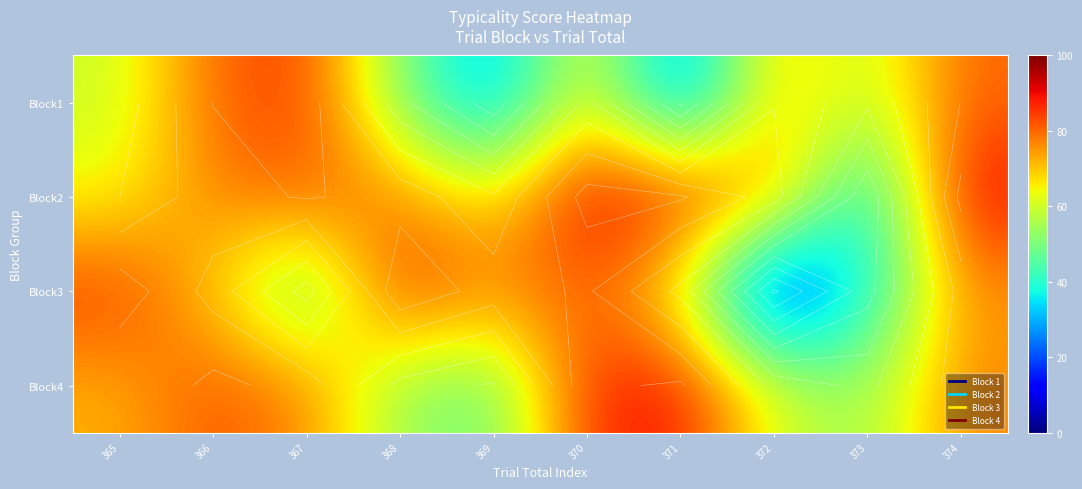

What is the maximum value shown in the chart?

91.3